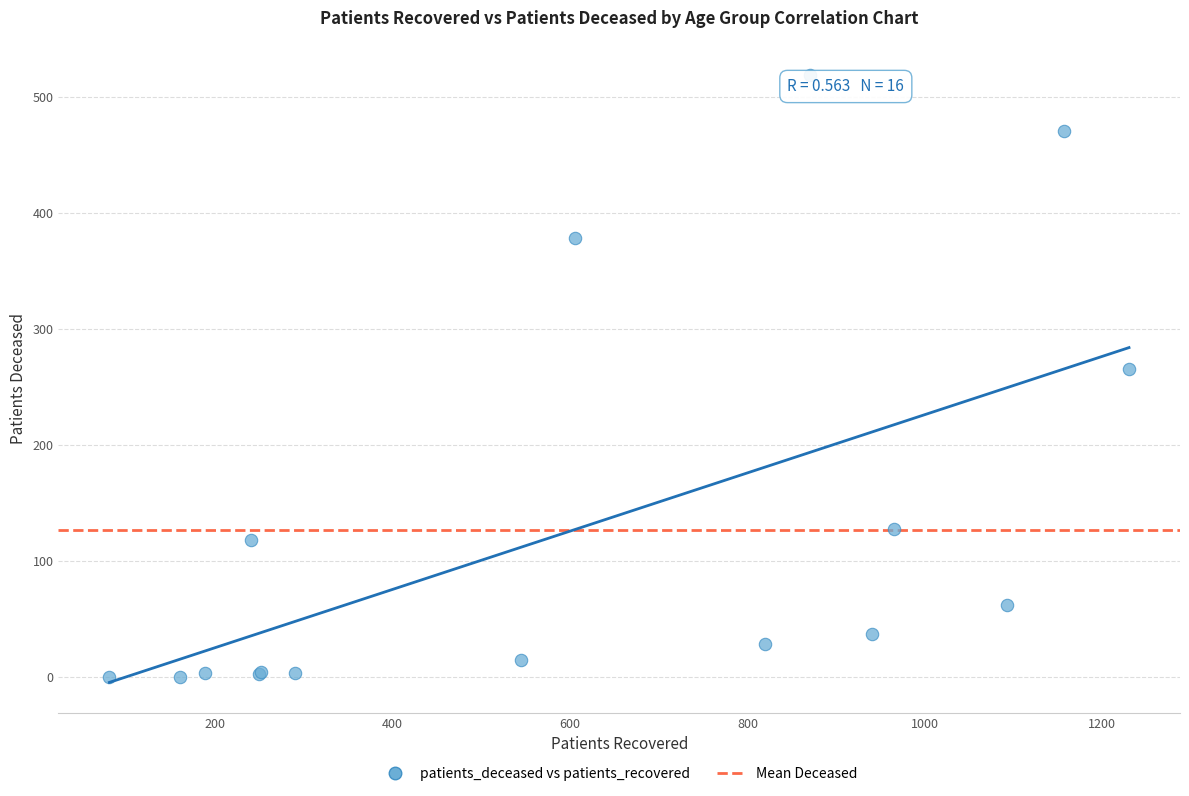

What Y value in the scatter plot is closest to 259?

265